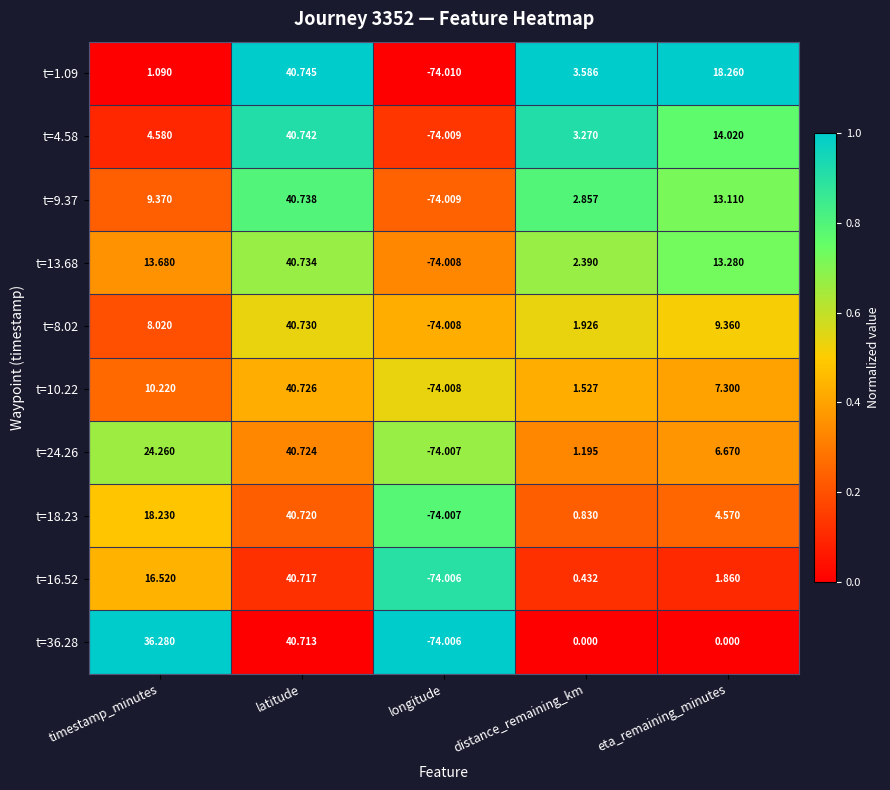

Which category has the lowest value across all series?

longitude